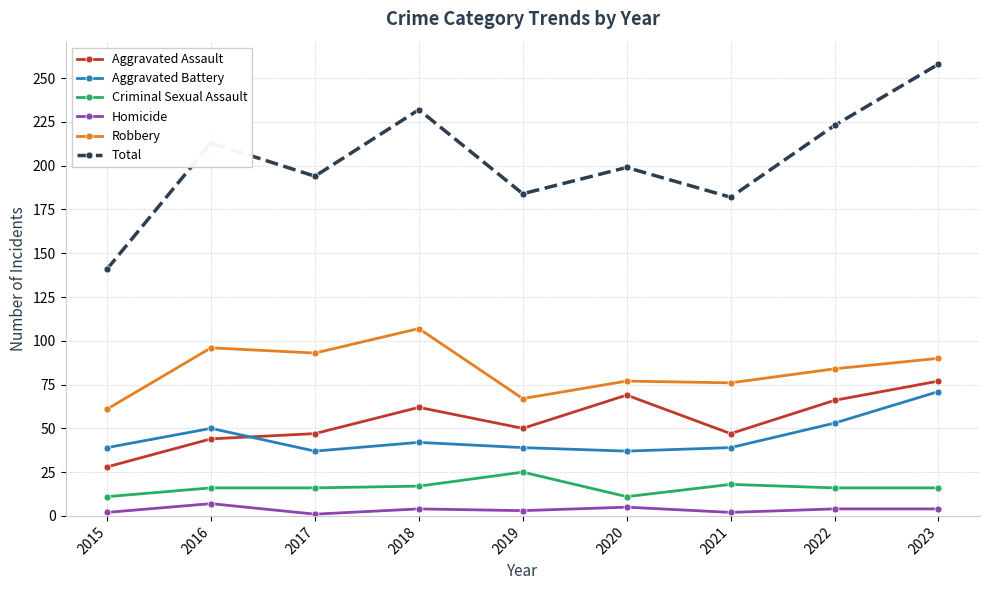

True or false: Aggravated Battery and Homicide intersect in this chart.

False